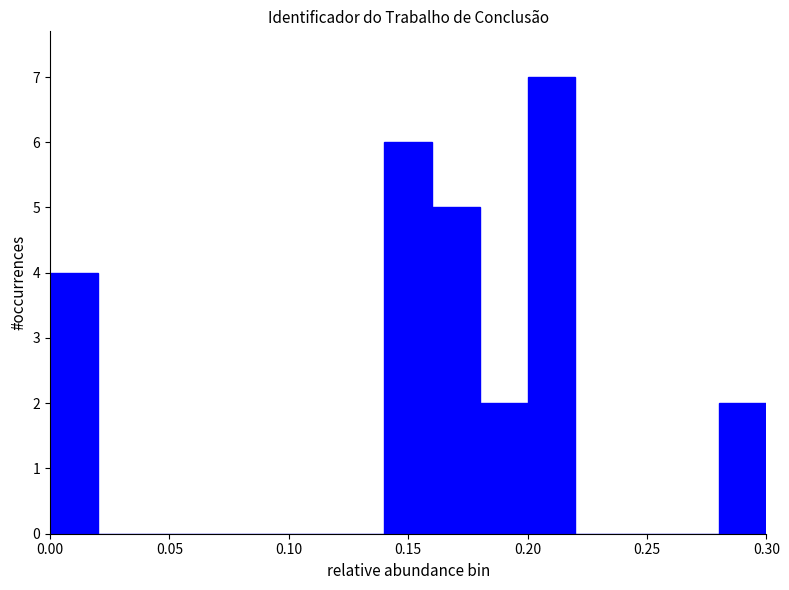

Reading left to right, list every bar in this chart as the range it spans on the x-axis followed by its height. The values are not printed on the chart, so give them approximately, as read against the axis.

0.00 to 0.02: 4
0.02 to 0.04: 0
0.04 to 0.06: 0
0.06 to 0.08: 0
0.08 to 0.10: 0
0.10 to 0.12: 0
0.12 to 0.14: 0
0.14 to 0.16: 6
0.16 to 0.18: 5
0.18 to 0.20: 2
0.20 to 0.22: 7
0.22 to 0.24: 0
0.24 to 0.26: 0
0.26 to 0.28: 0
0.28 to 0.30: 2